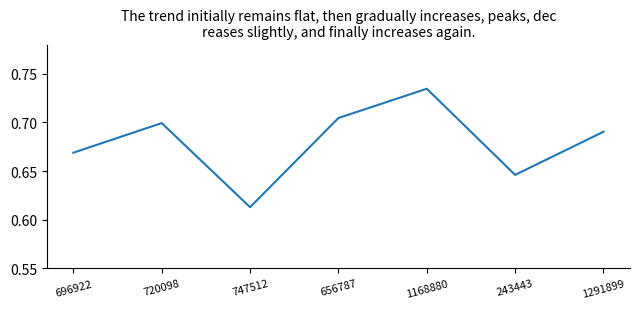

At which category does the data reach its first local peak?

720098